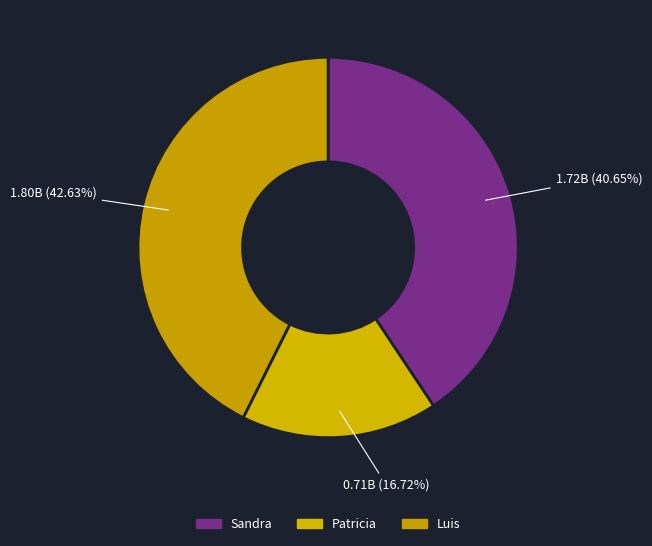

Combined, what portion of the pie is Luis and Patricia?

59.3%